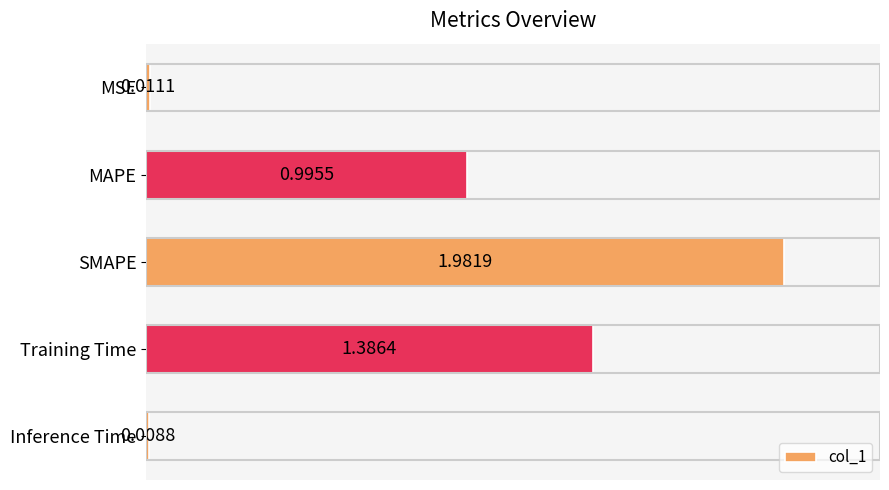

List the labels in order of value, largest first.

SMAPE, Training Time, MAPE, MSE, Inference Time